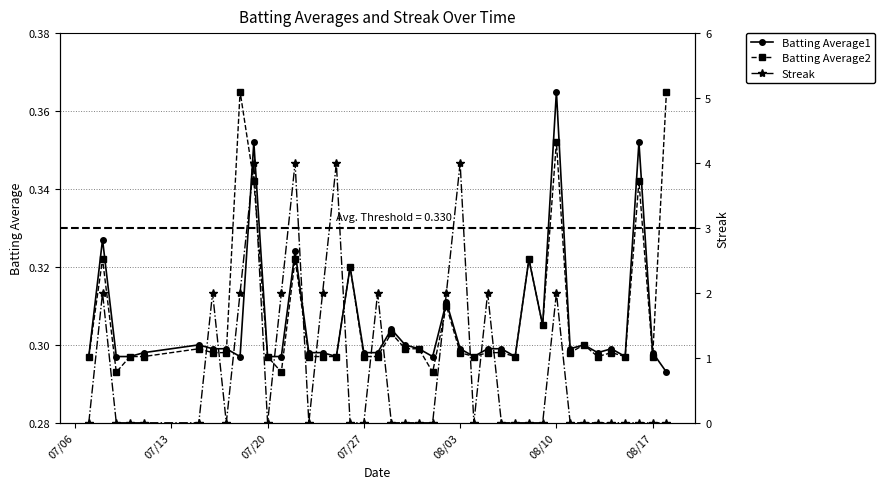

What is the highest value of the Batting Average1 series?

0.4